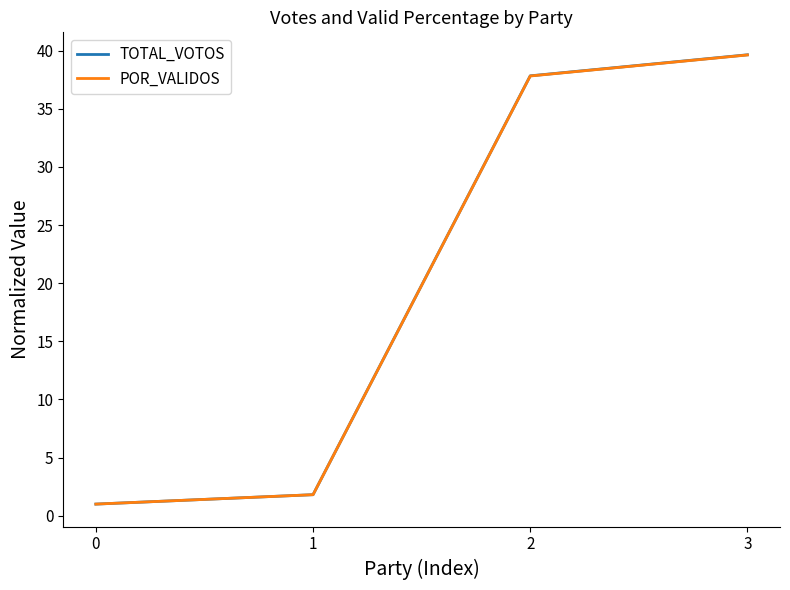

True or false: TOTAL_VOTOS has a value of 0.5 at 1.

False